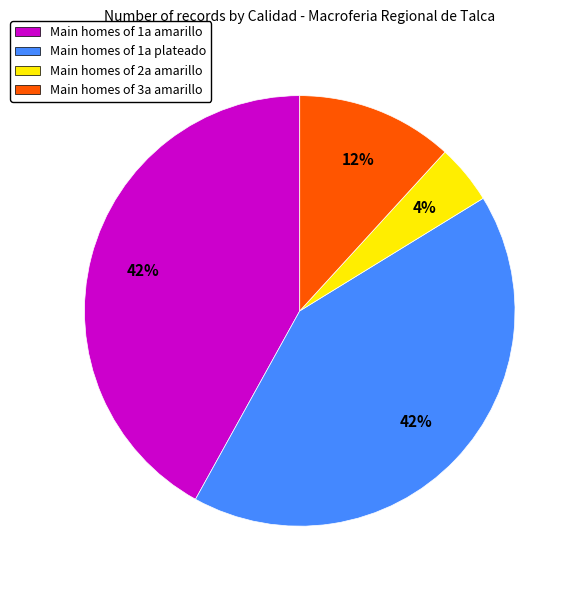

Does any single category account for the majority?

No